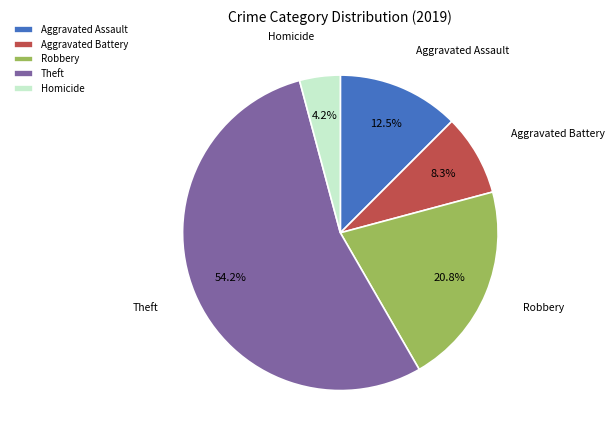

Which category has the smallest portion of the pie?

Homicide